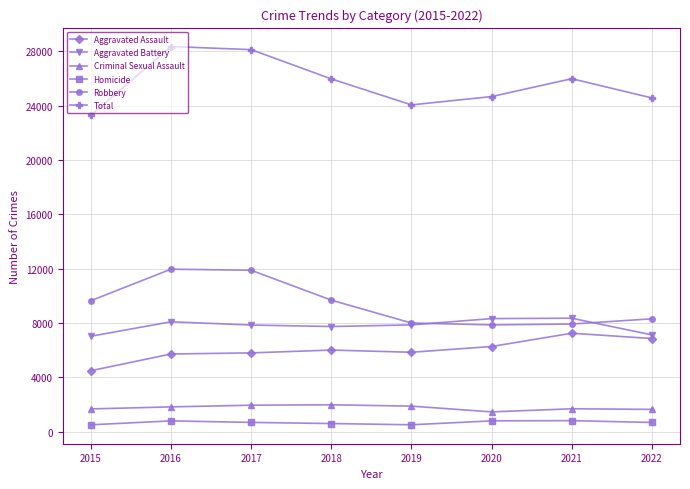

What is the value of the Criminal Sexual Assault point at the 4th from the left?

1969